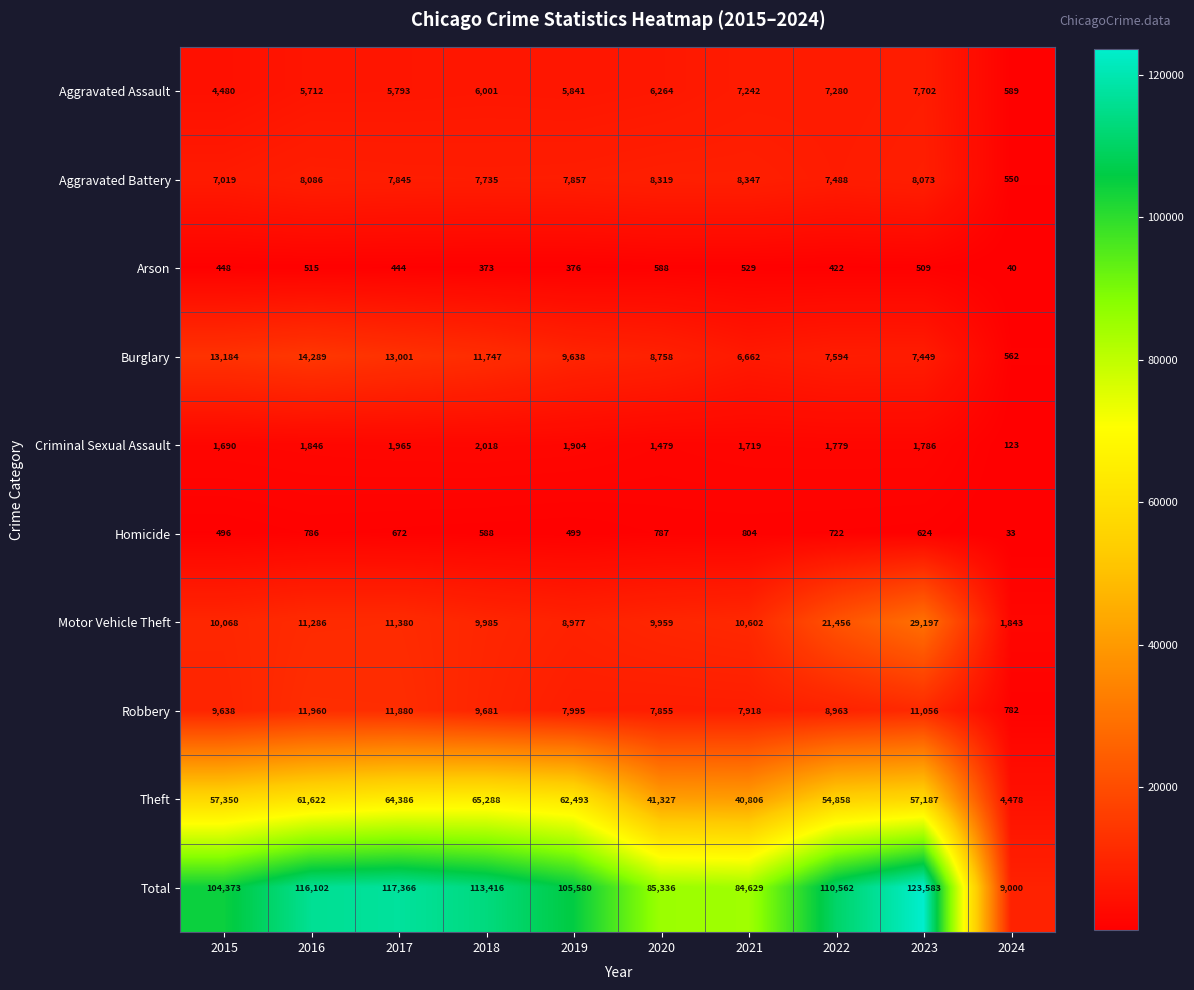

Between 2017 and 2018, which series saw the biggest shift?

Total